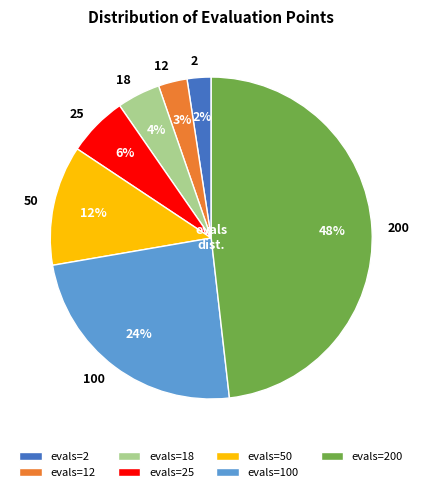

Do 18 and 12 together represent more than half of the pie?

No